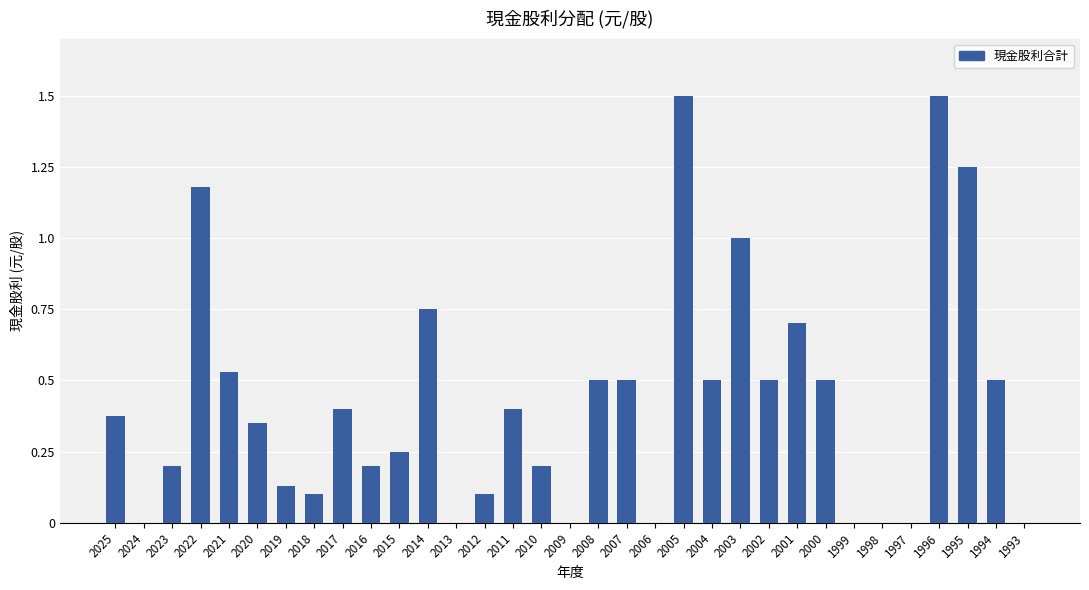

Count the number of data series in this chart.

1